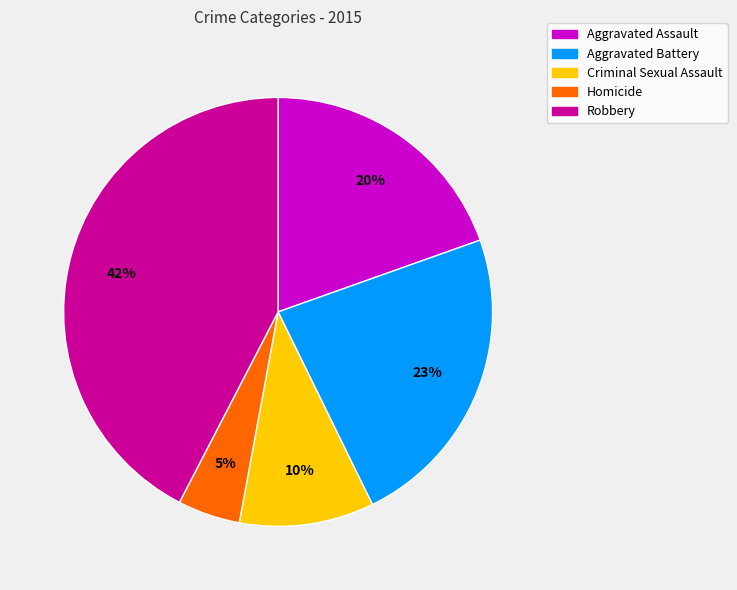

Between Homicide and Criminal Sexual Assault, which is larger?

Criminal Sexual Assault